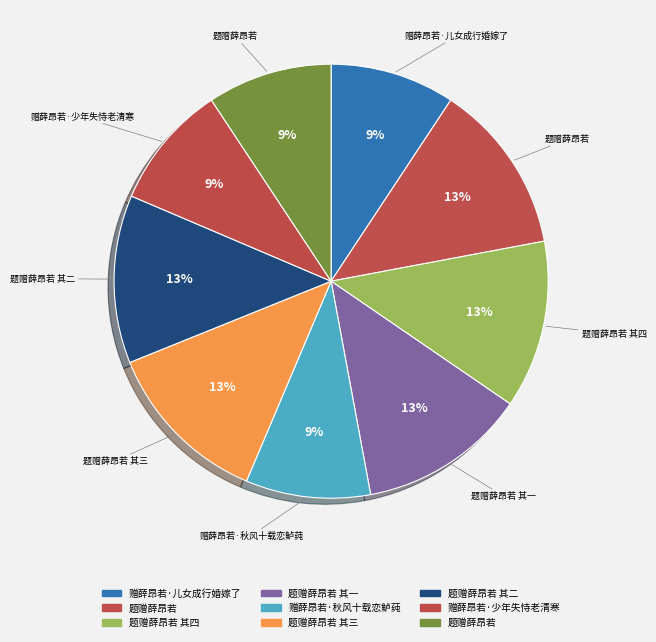

Which category has the biggest portion of the pie?

题赠薛昂若